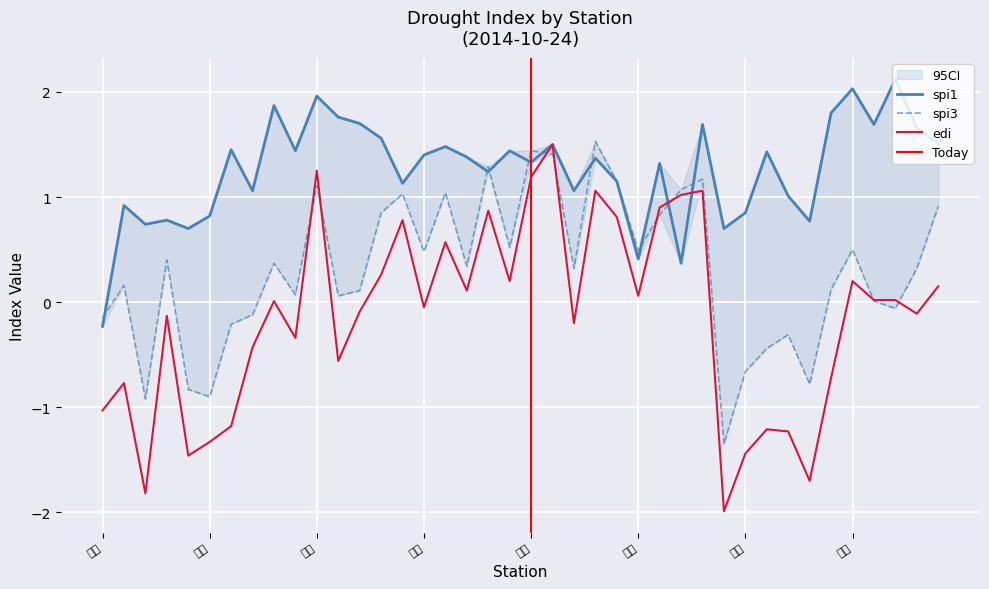

How many positive values does the edi series have?

20